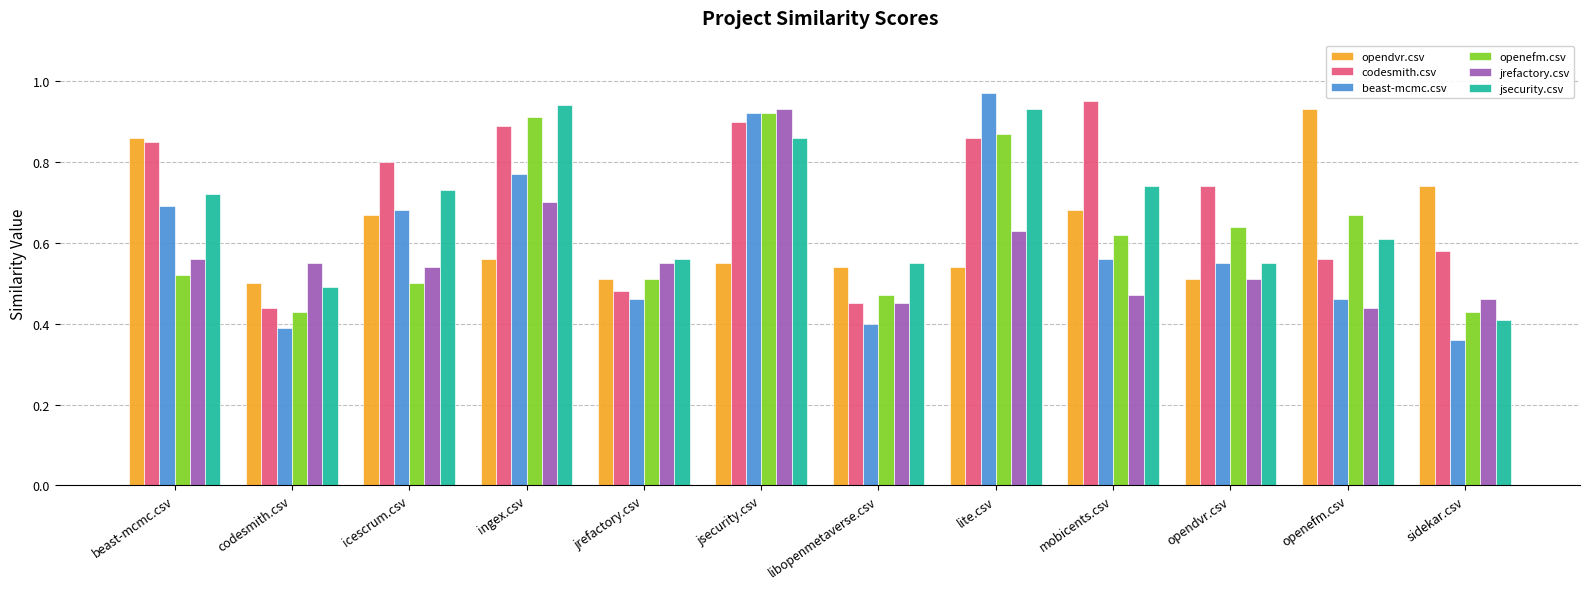

Which series has the largest total across all categories?

codesmith.csv